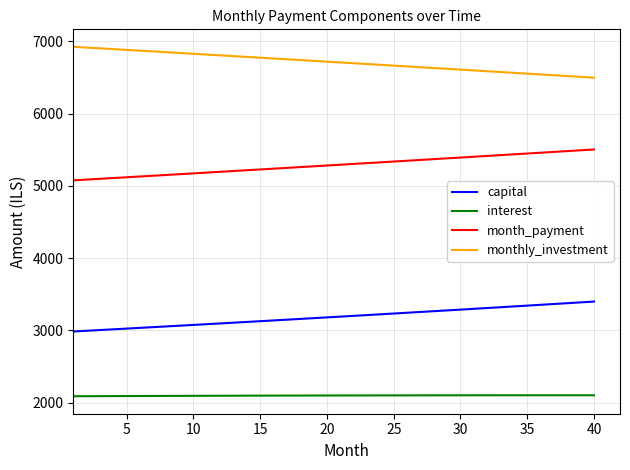

Which series has the largest total across all categories?

monthly_investment